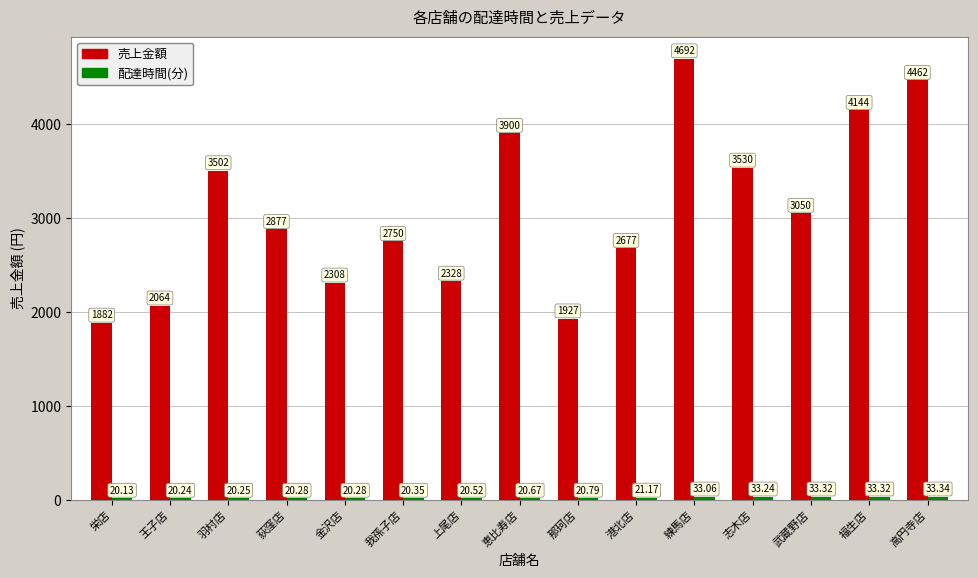

What is the label of the 8th bar from the left?

恵比寿店